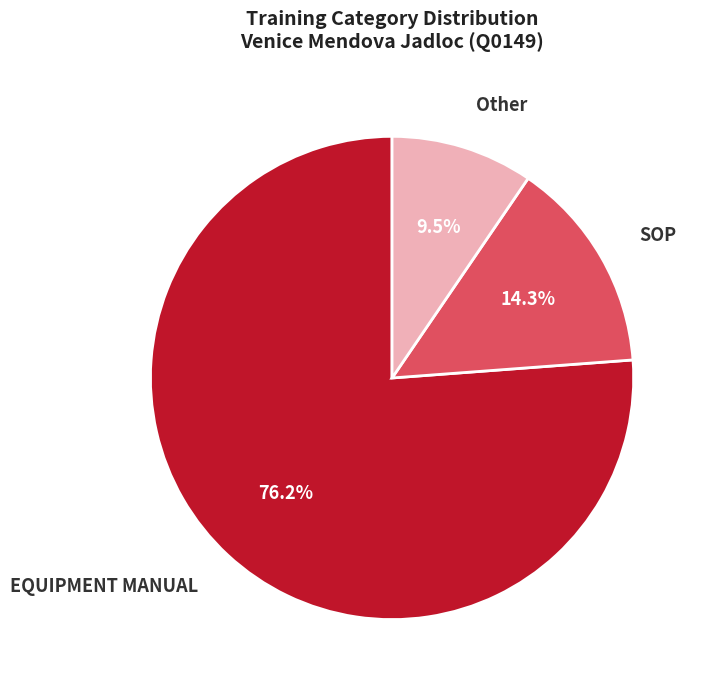

To the nearest percent, what is the combined percentage of EQUIPMENT MANUAL and Other?

86%